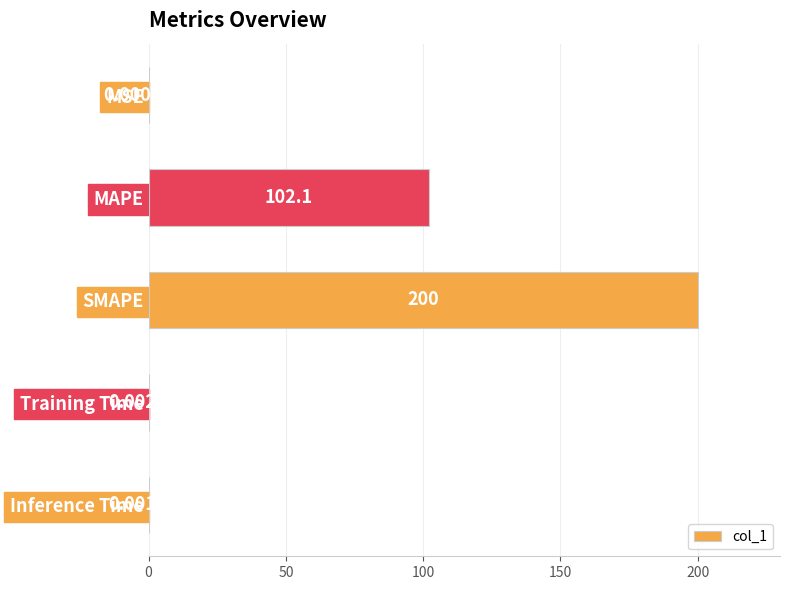

Where is the data nearest to the value 100?

MAPE